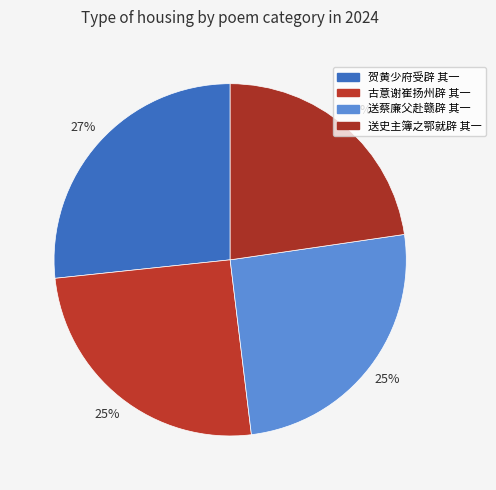

Rank the categories by value from lowest to highest.

送史主簿之鄂就辟 其一, 古意谢崔扬州辟 其一, 送蔡廉父赴赣辟 其一, 贺黄少府受辟 其一